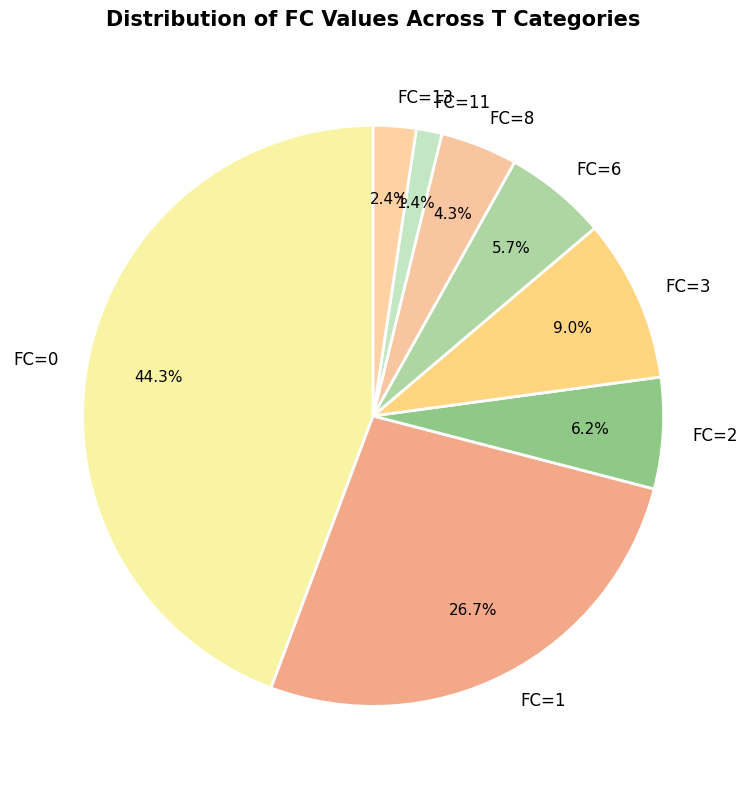

Between FC=6 and FC=8, which is larger?

FC=6